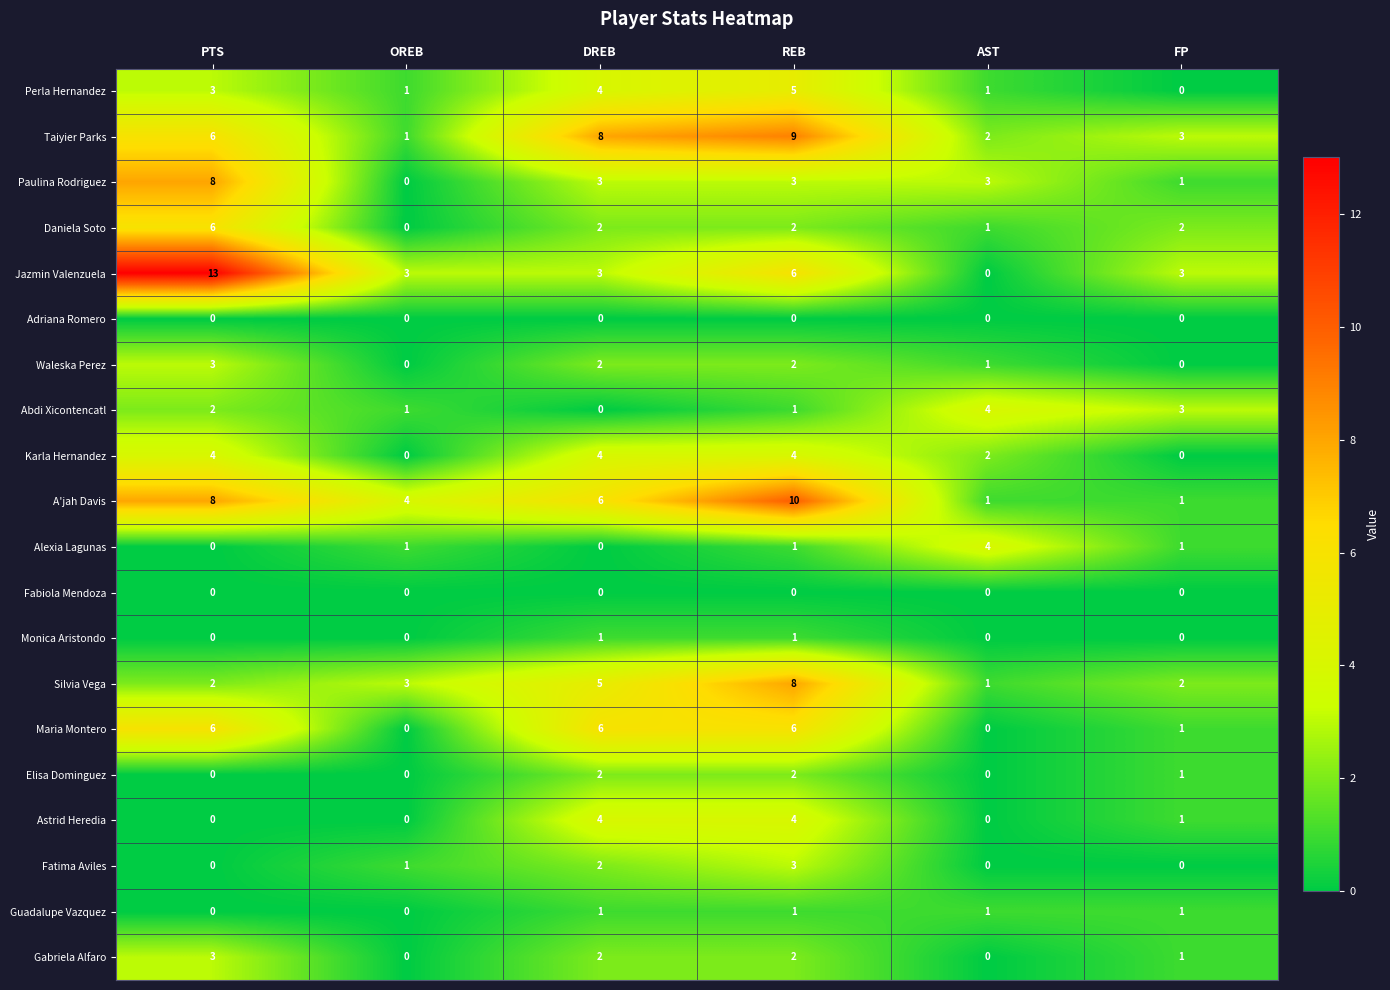

Where is Abdi Xicontencatl nearest to the value 2?

PTS